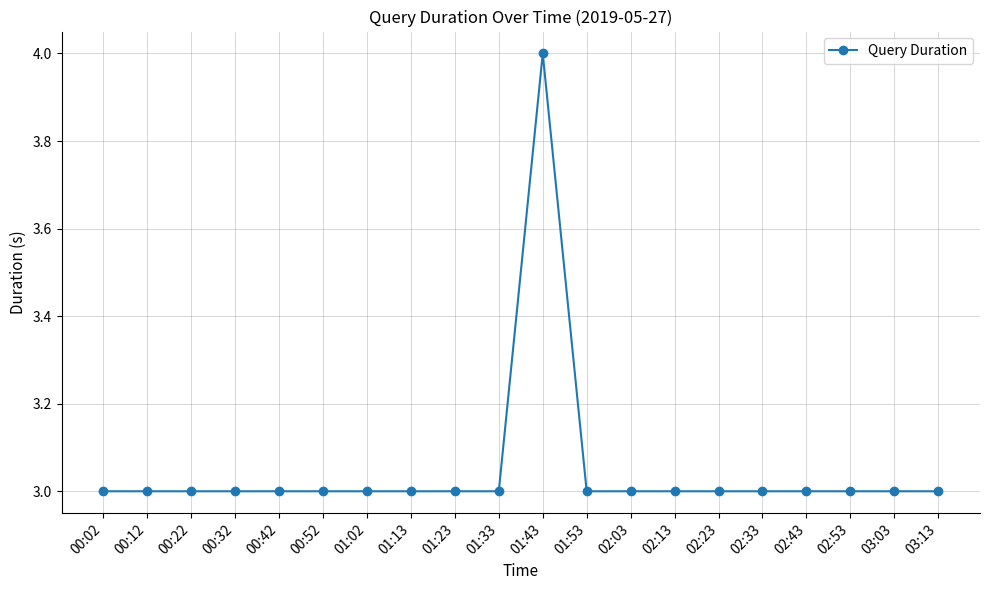

Is it true that the value at 01:23 is 3?

True